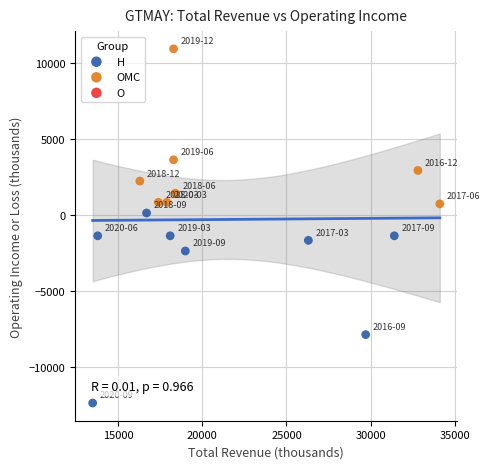

Which series reaches the maximum Y coordinate?

OMC